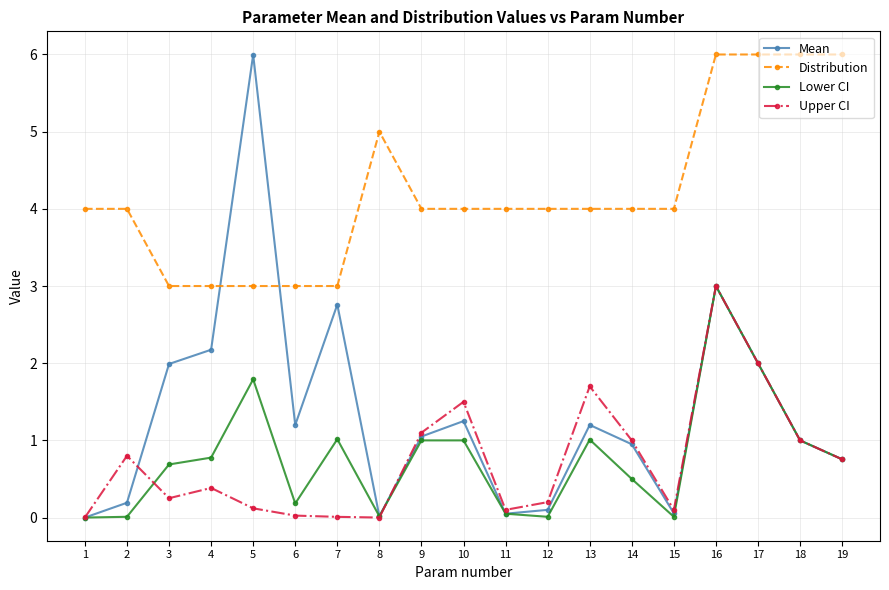

How many distinct data groups are displayed?

4